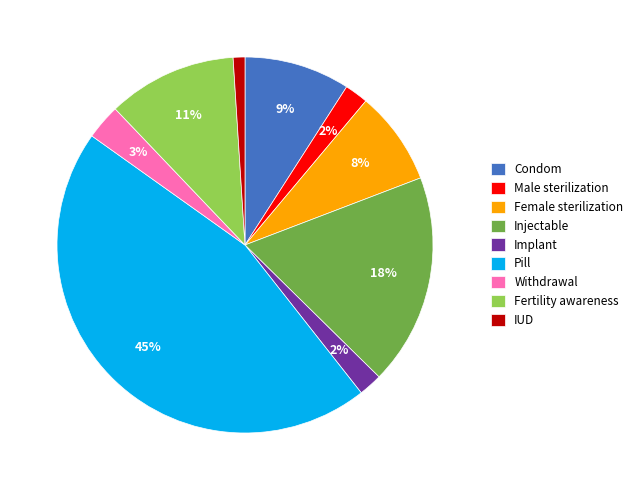

To the nearest percent, what is the combined percentage of Implant and Condom?

11%